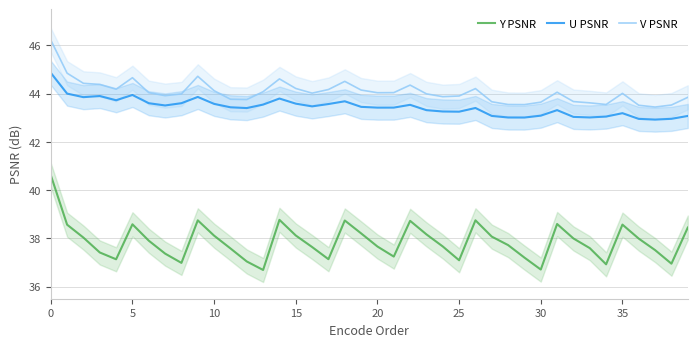

What is the minimum value for V PSNR?

43.4